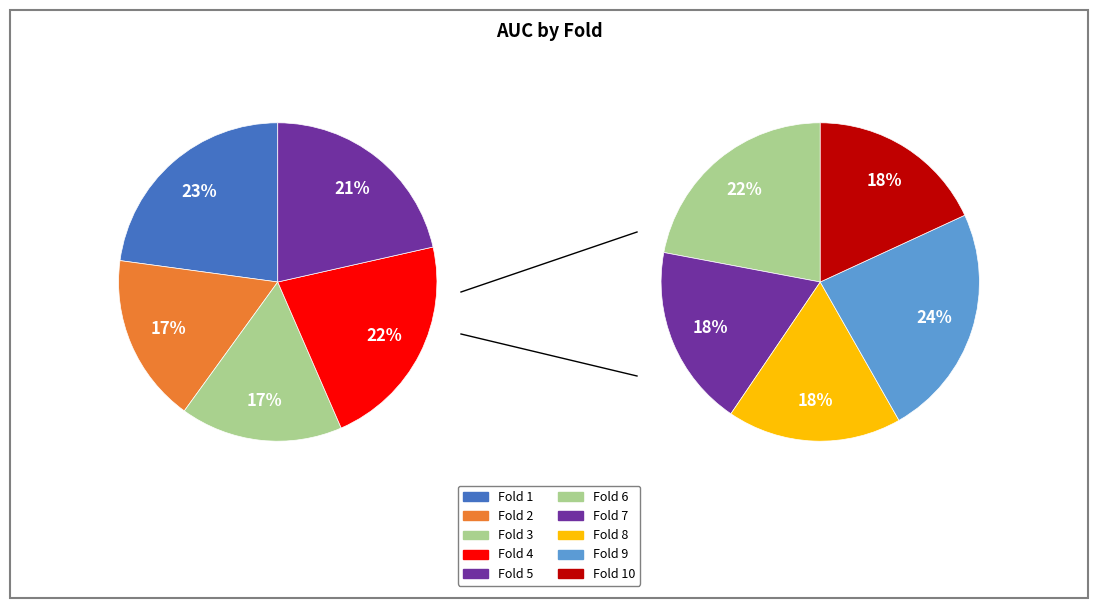

To the nearest percent, what percentage of the pie is Fold 2?

8%